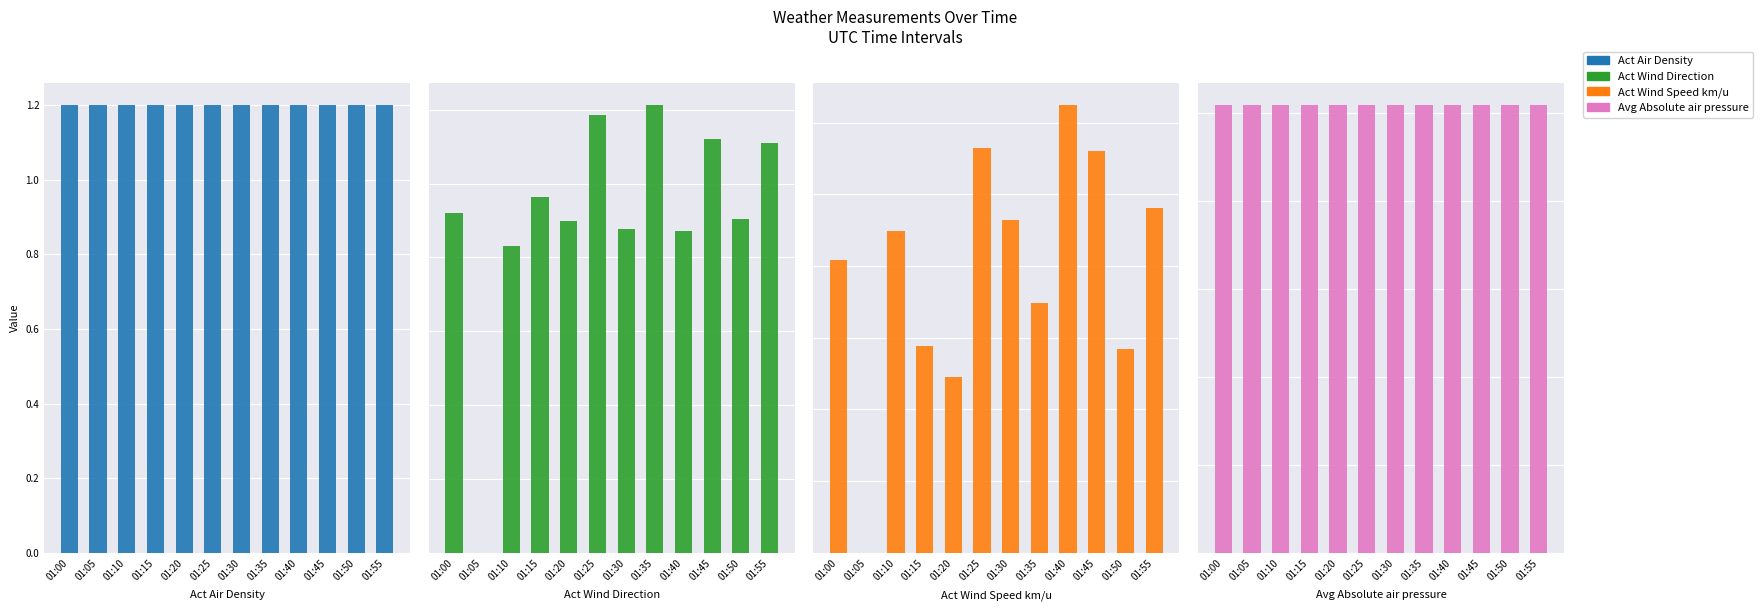

Reading left to right, what are all the values shown in this chart?

Act Air Density: 01:00=1.2	01:05=1.2	01:10=1.2	01:15=1.2	01:20=1.2	01:25=1.2	01:30=1.2	01:35=1.2	01:40=1.2	01:45=1.2	01:50=1.2	01:55=1.2
Act Wind Direction: 01:00=230.3	01:05=0.0	01:10=208.0	01:15=240.8	01:20=224.6	01:25=296.7	01:30=219.2	01:35=303.3	01:40=217.8	01:45=280.1	01:50=226.2	01:55=277.2
Act Wind Speed km/u: 01:00=2.0	01:05=0.0	01:10=2.2	01:15=1.4	01:20=1.2	01:25=2.8	01:30=2.3	01:35=1.7	01:40=3.1	01:45=2.8	01:50=1.4	01:55=2.4
Avg Absolute air pressure: 01:00=1018.7	01:05=1018.7	01:10=1018.7	01:15=1018.7	01:20=1018.8	01:25=1018.9	01:30=1018.9	01:35=1018.9	01:40=1018.9	01:45=1018.8	01:50=1018.9	01:55=1018.9